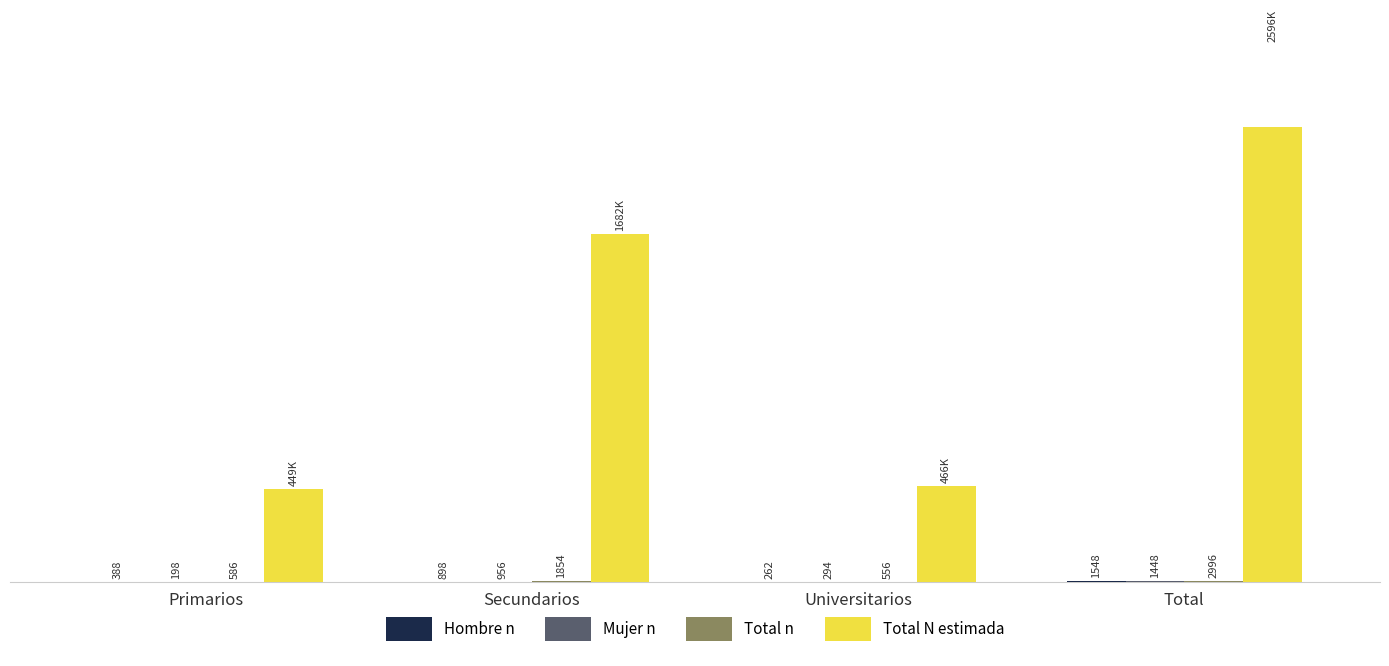

What is the spread (max minus min) of values at Secundarios?

1680844